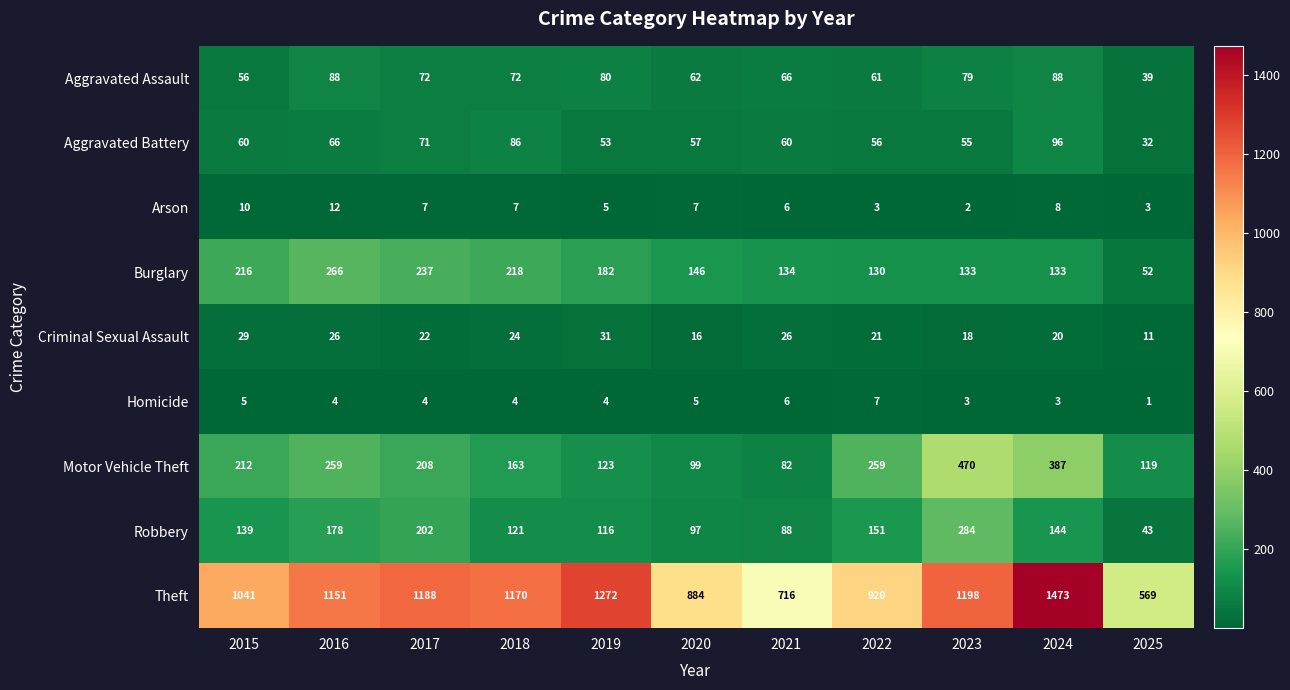

Which category has the highest value in the Aggravated Battery series?

2024